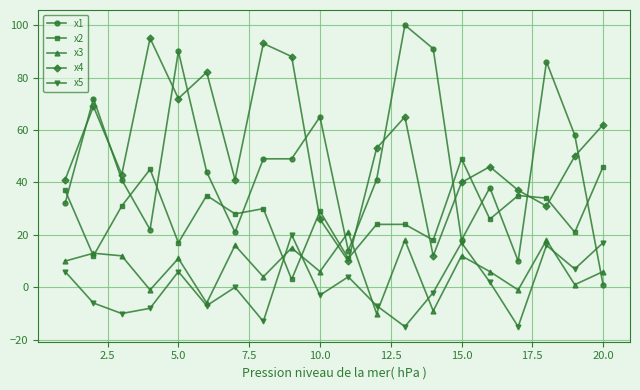

What is the average value of the x1 series?

47